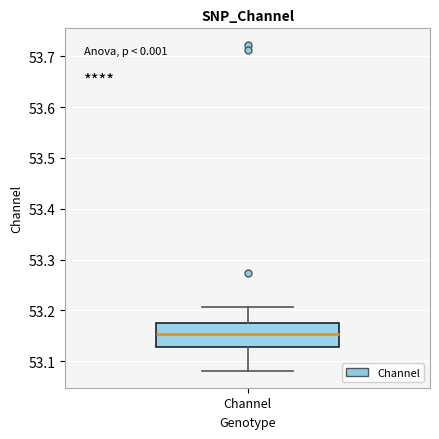

Where does the lower whisker of the box for Channel end on the y-axis? The values are not printed on the chart, so give them approximately, as read against the axis.

53.08